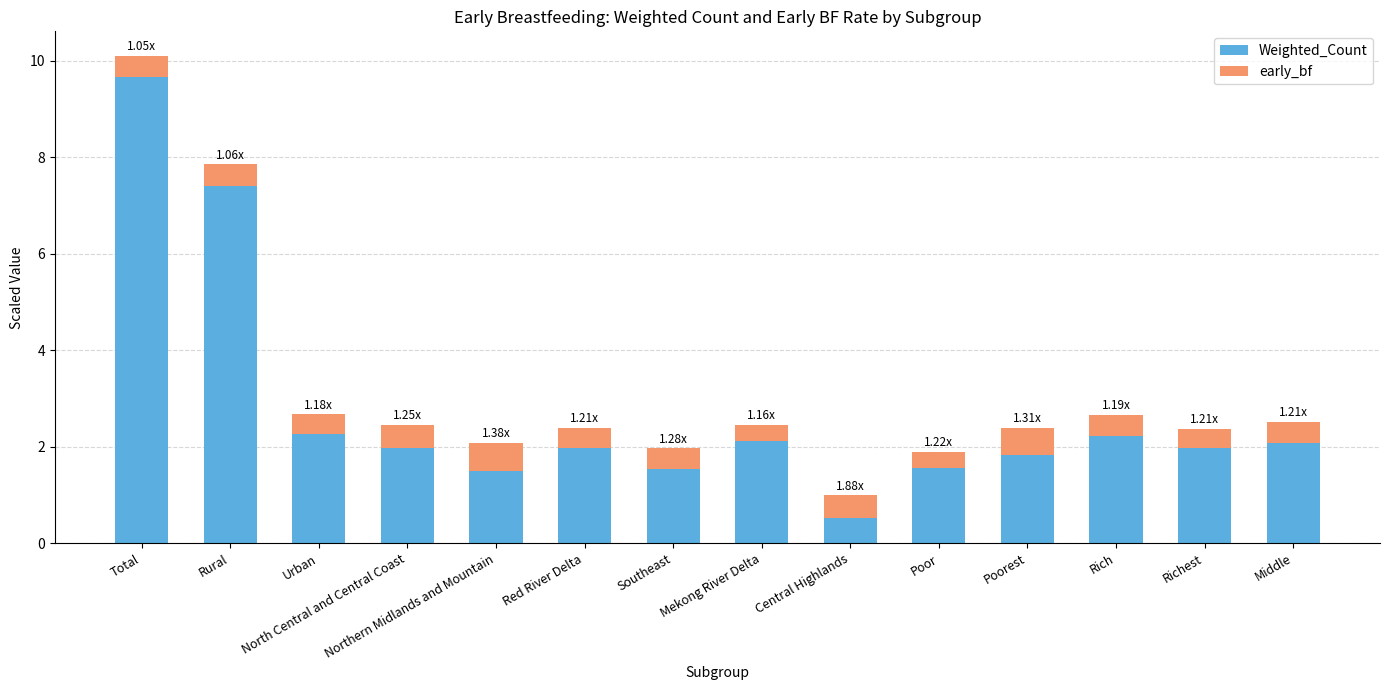

What is the average value of the Weighted_Count series?

2.8